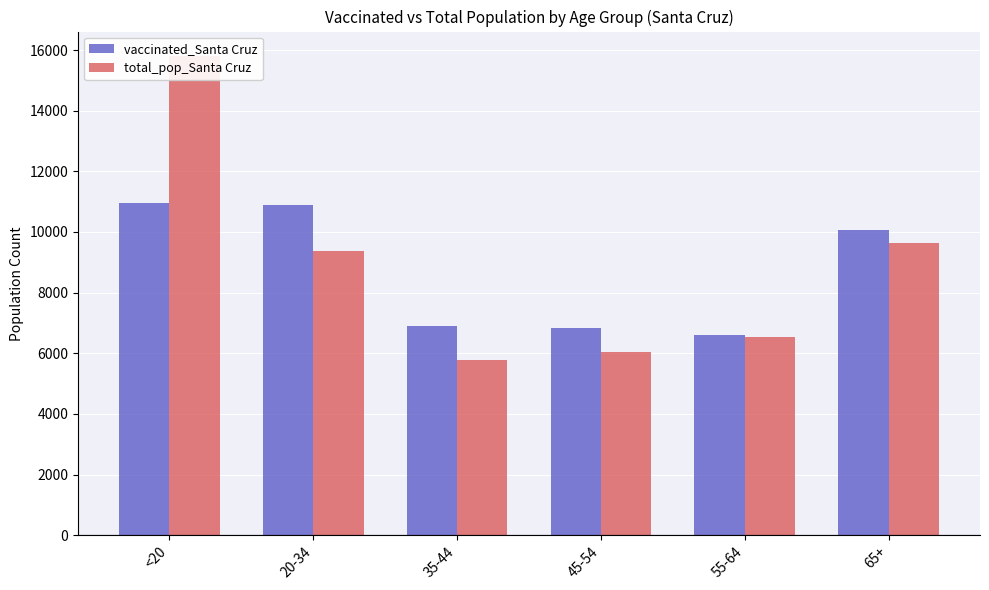

What is the value of the vaccinated_Santa Cruz bar at the 4th from the left?

6842